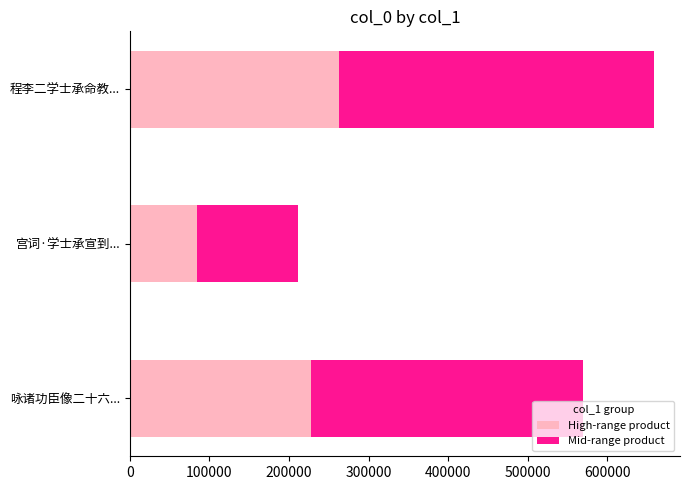

What is the total value across all series at 程李二学士承命教...?

658630.0